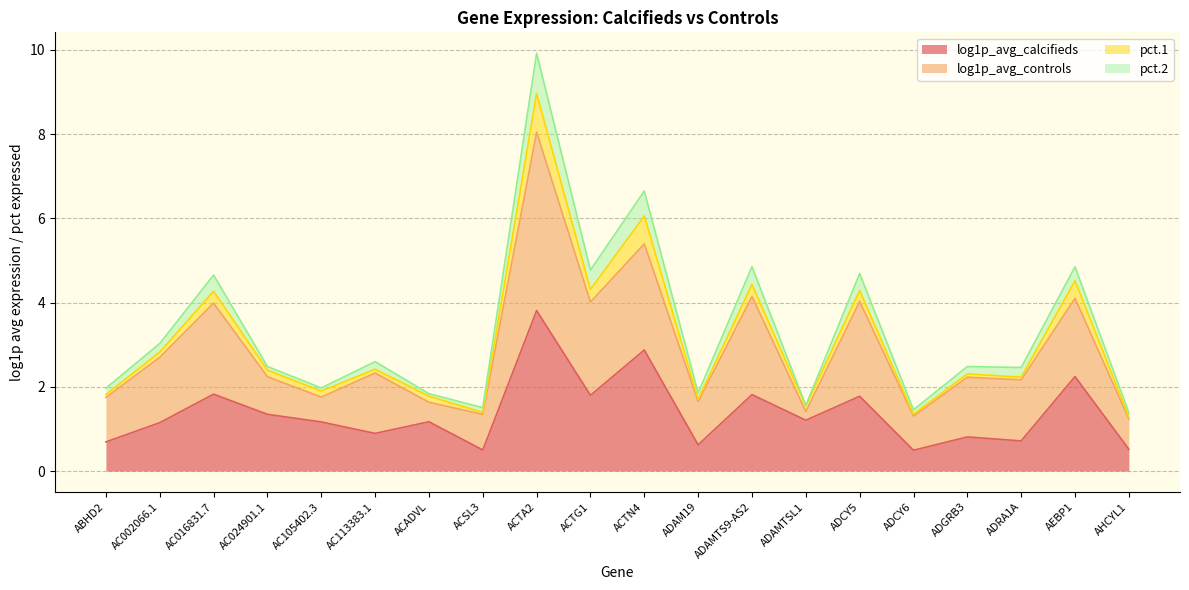

True or false: pct.2 has more than 0 interior local peaks.

True